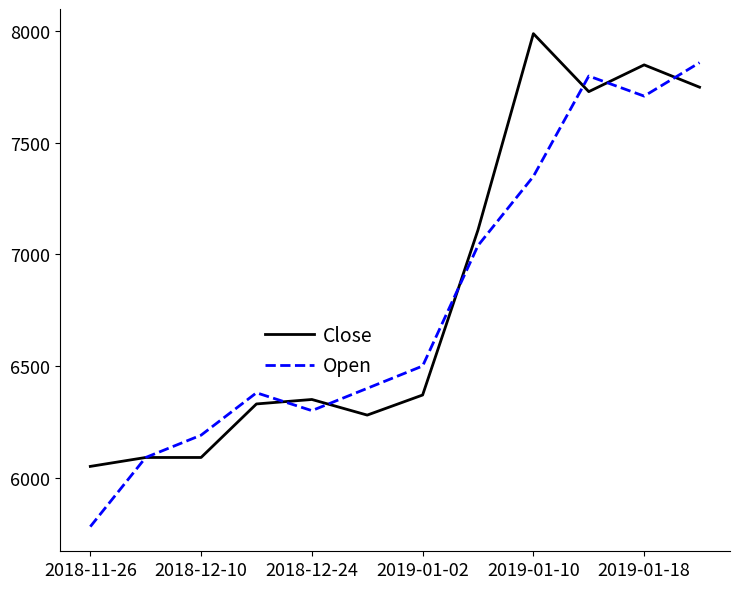

List the series in order of their peak value, highest first.

Close, Open